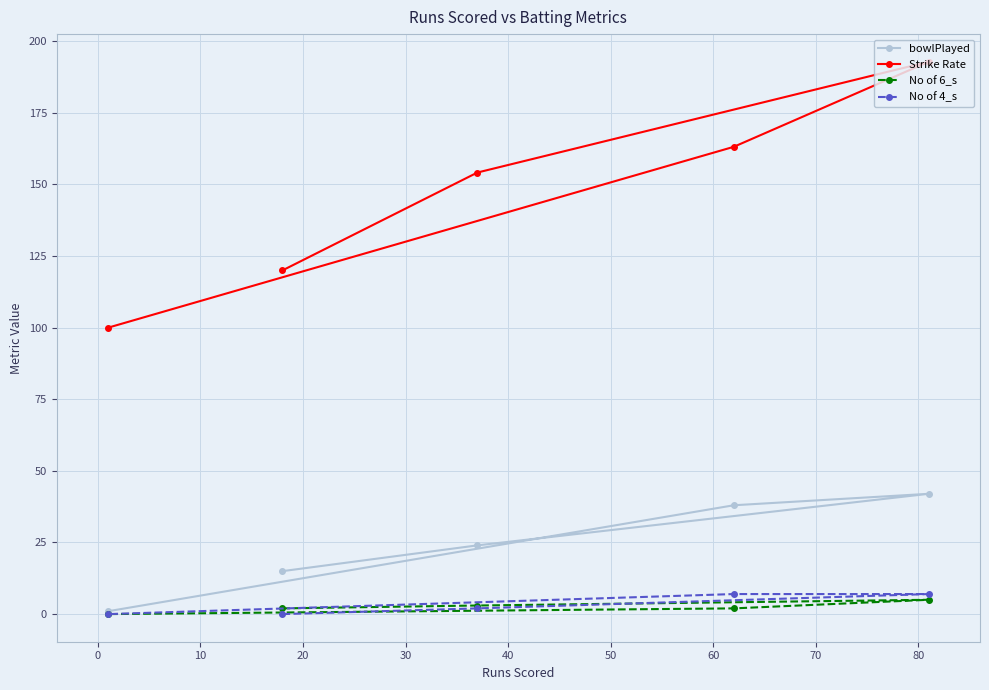

Does the chart display data point markers on the line(s)?

Yes